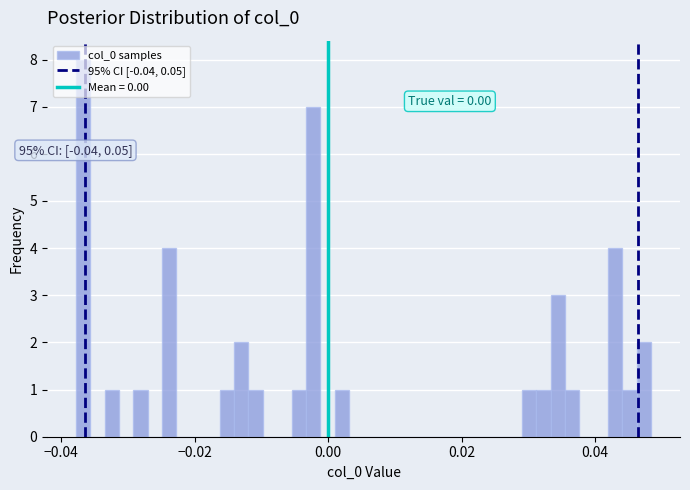

Around what value on the x-axis is the tallest bar? Give the approximate position of its centre, as read against the axis.

-0.036